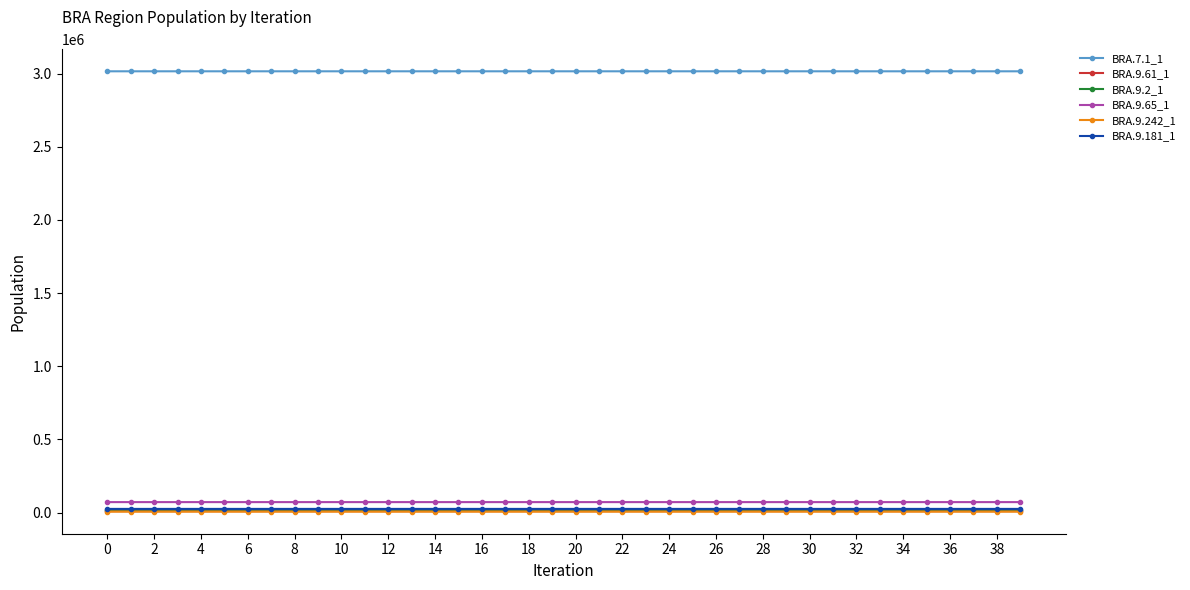

Which series has the largest total across all categories?

BRA.7.1_1